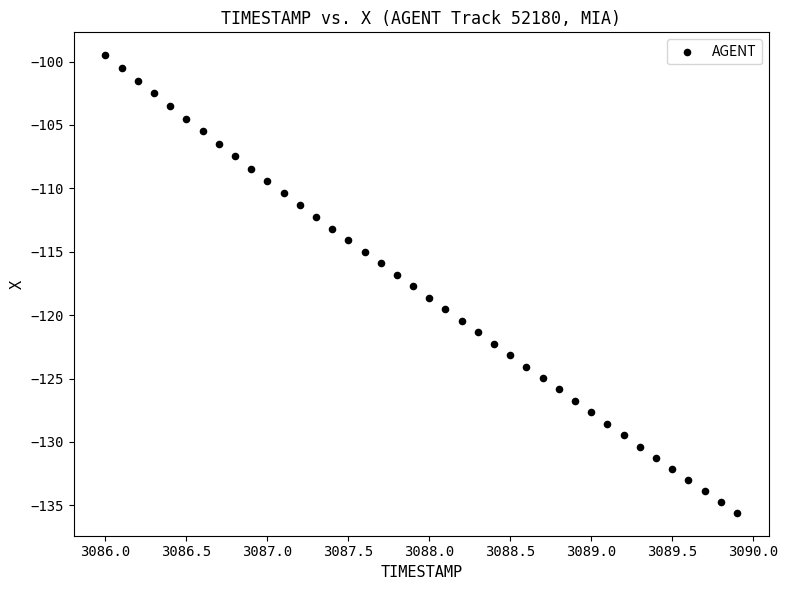

What is the range of Y values (max minus min)?

36.1